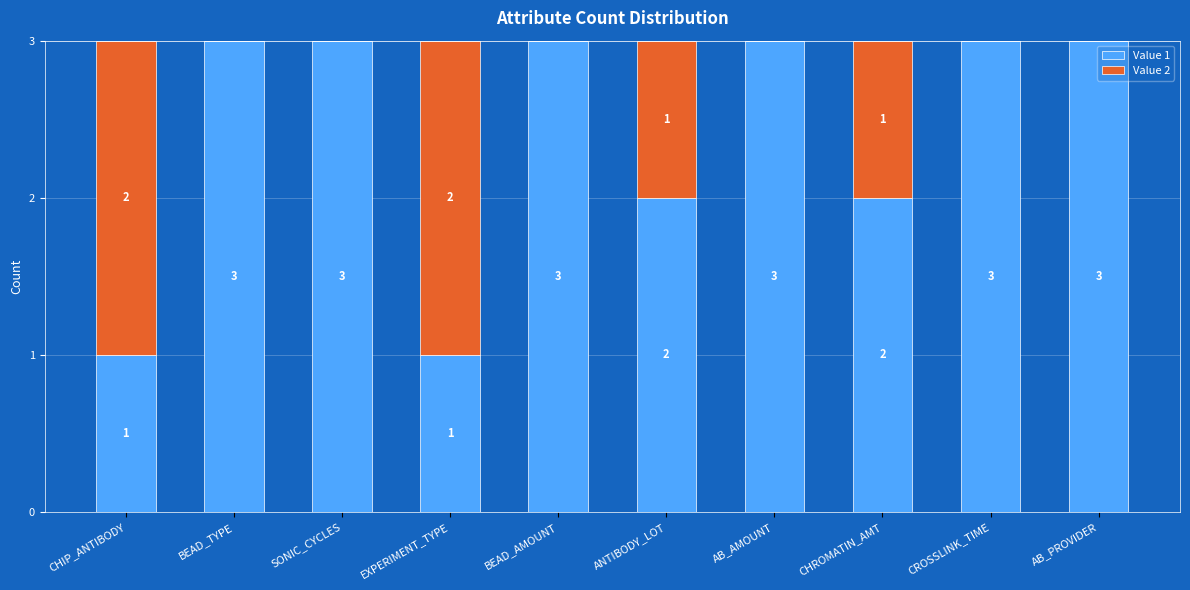

True or false: Value 1 has a value of 1 at CHIP_ANTIBODY.

True